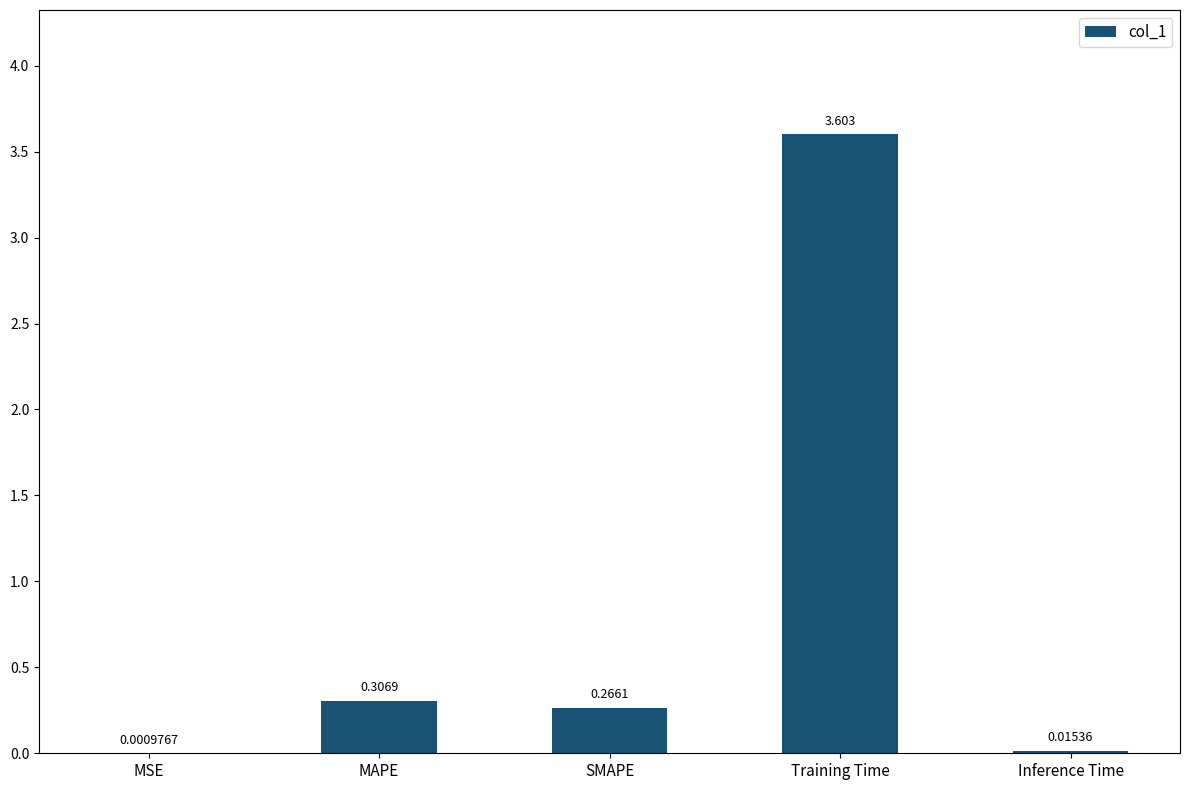

Which has a higher value, MAPE or Inference Time?

MAPE